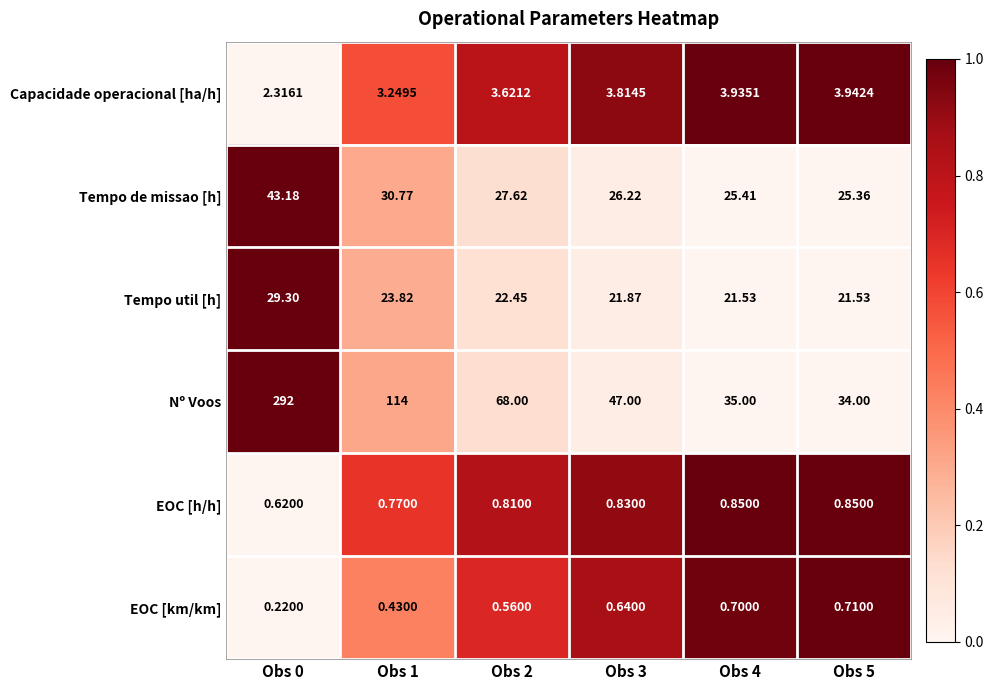

Which category has the highest value across all series?

Obs 0